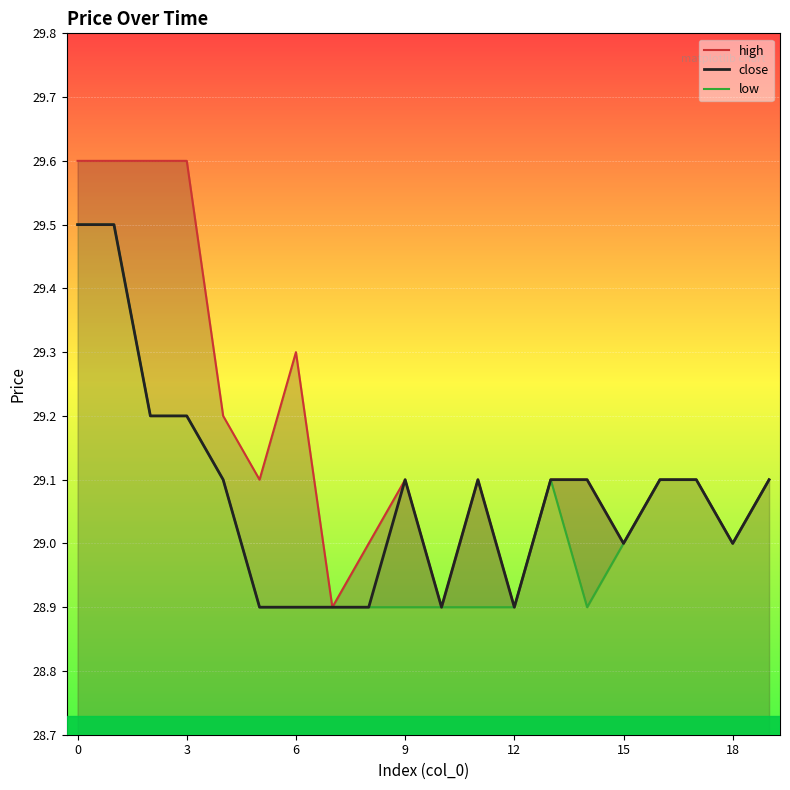

What is the value of the high point at the 15th from the left?

29.1